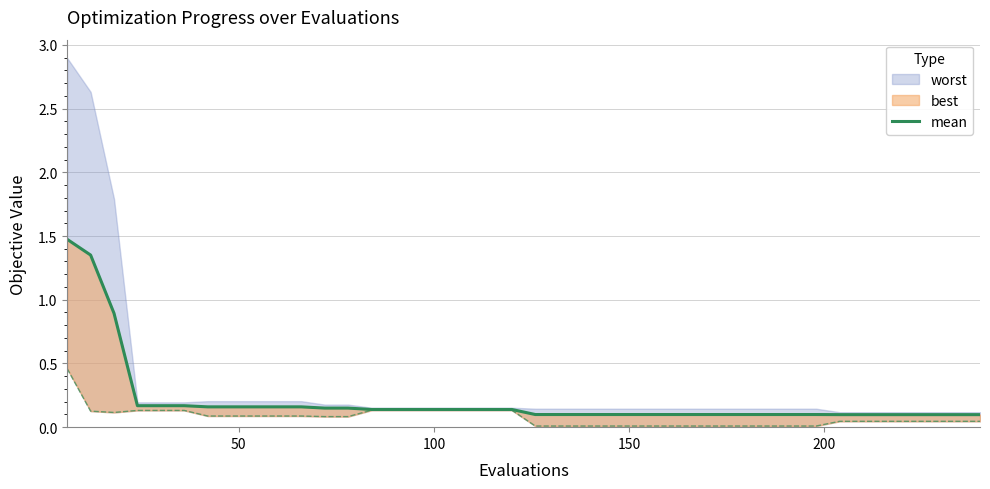

True or false: the data shows 0.1 at 34.

False